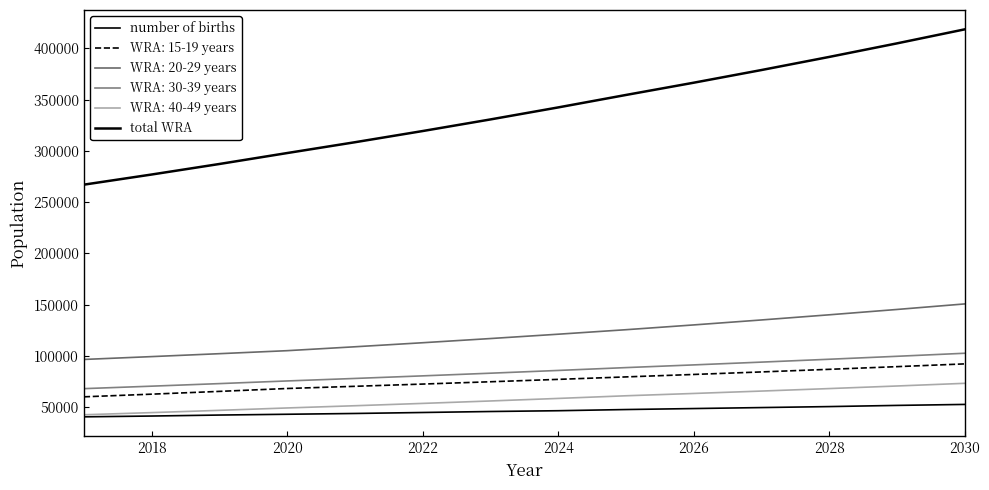

What is the greatest value displayed?

418652.4